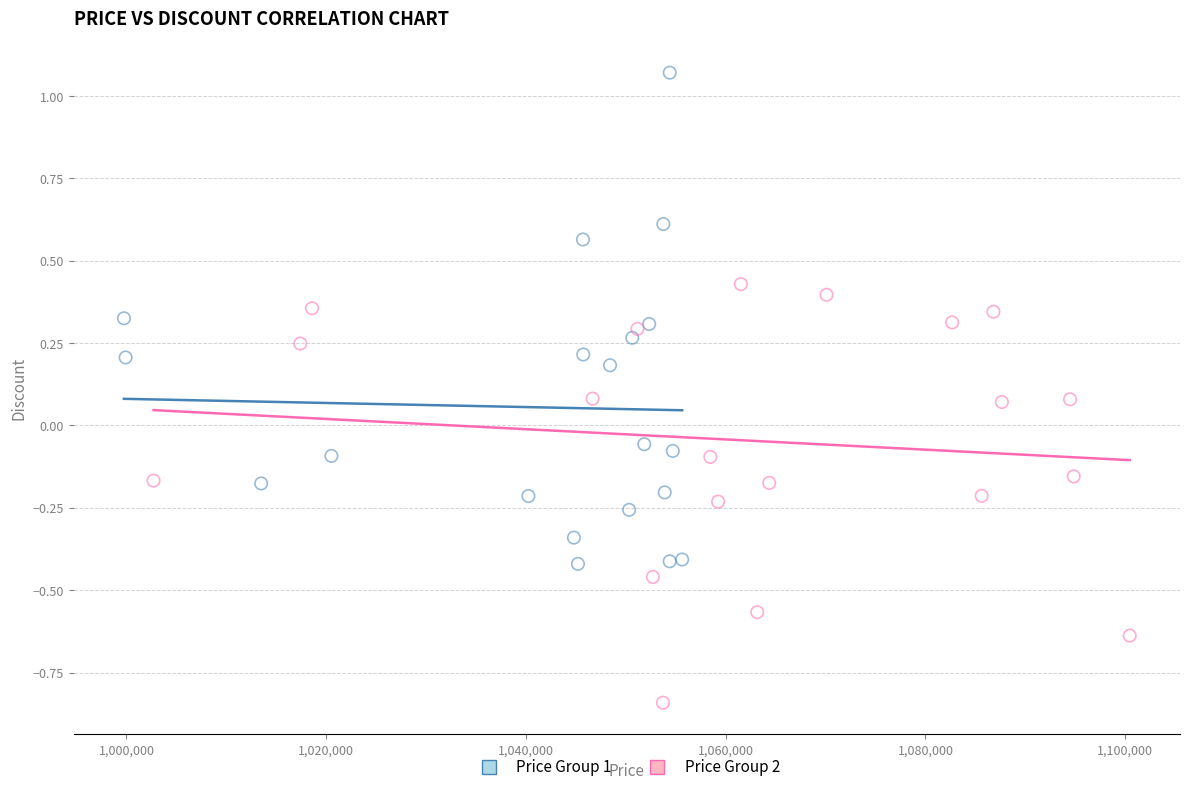

Which series reaches the maximum Y coordinate?

Price Group 1